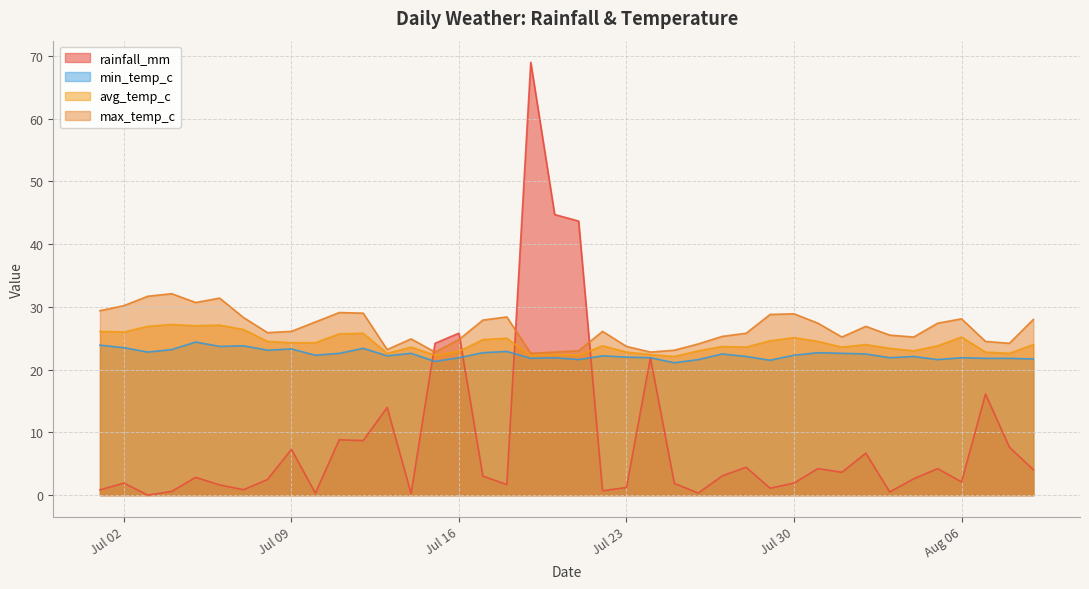

Which series has the largest total across all categories?

max_temp_c